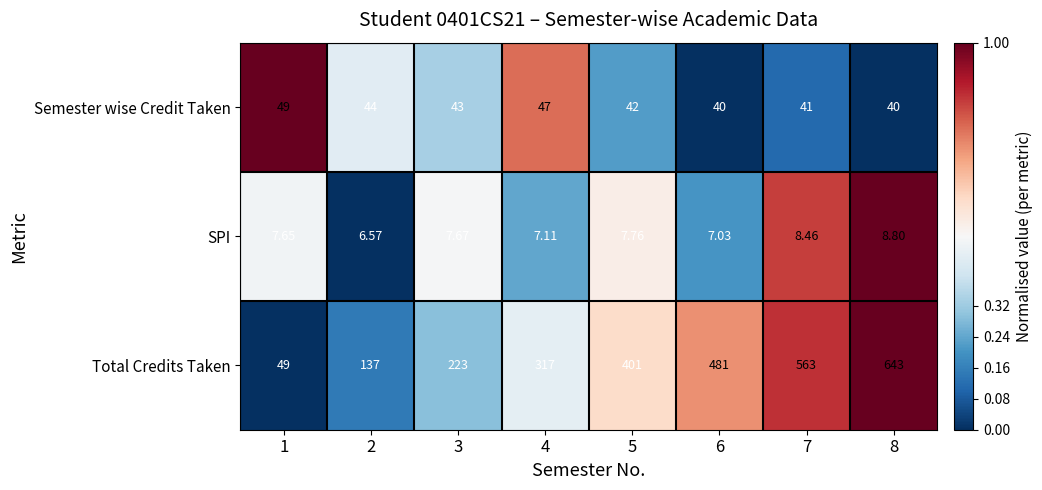

Which series changed the most between 3 and 7?

Total Credits Taken